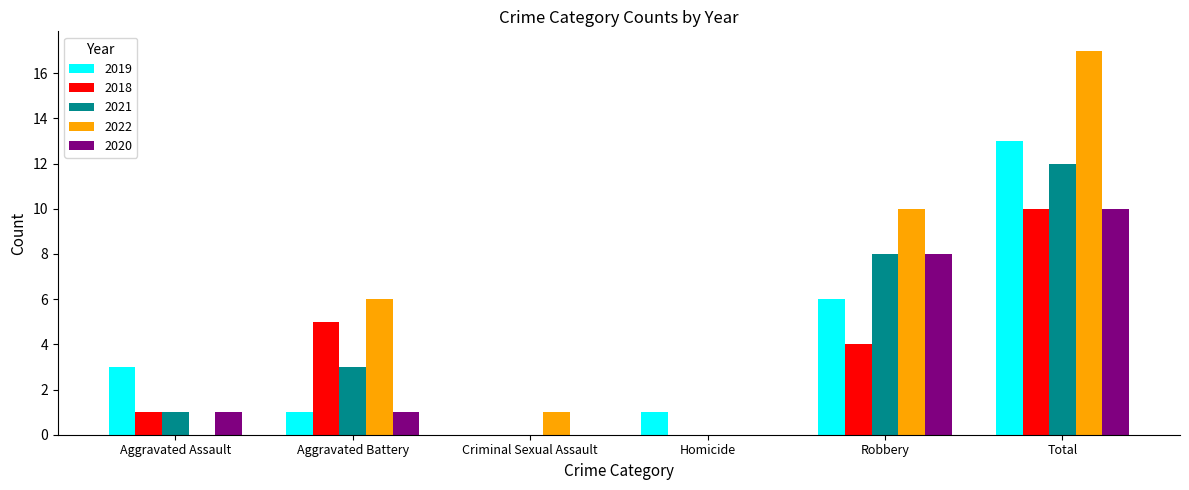

What is the approximate value of 2019 at Aggravated Assault?

3